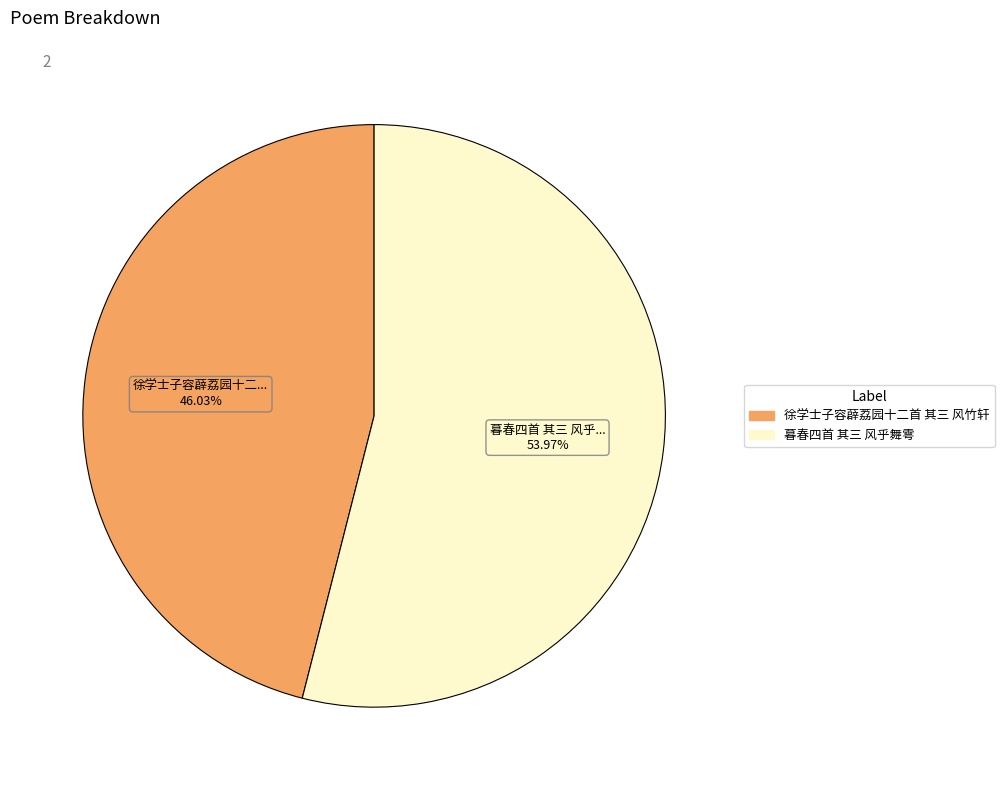

To the nearest percent, what is the combined percentage of 徐学士子容薜荔园十二首 其三 风竹轩 and 暮春四首 其三 风乎舞雩?

100%